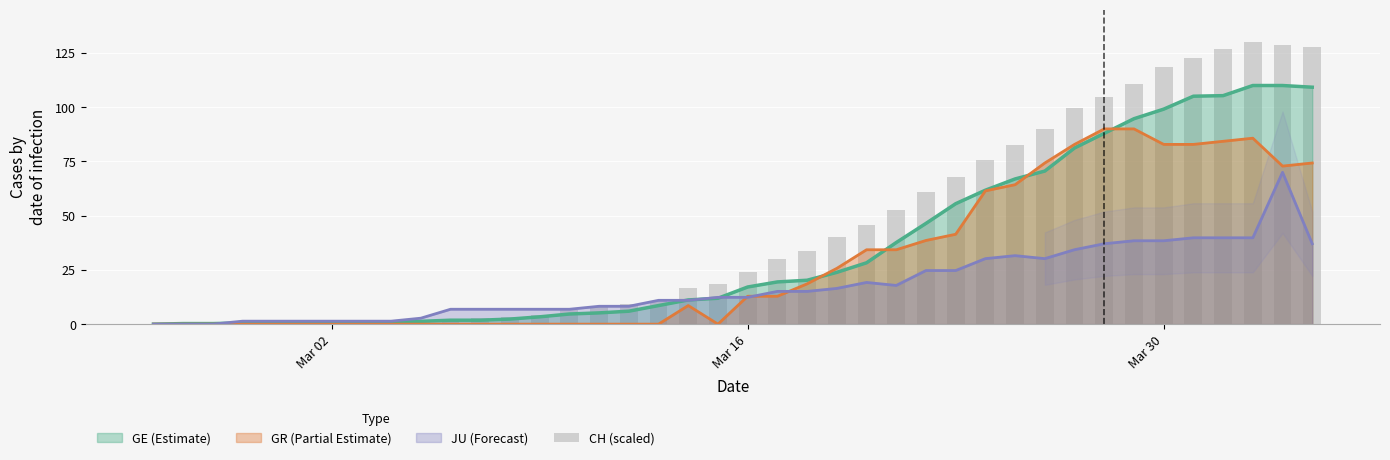

What is the highest value of the GR (Partial Estimate) series?

90.0